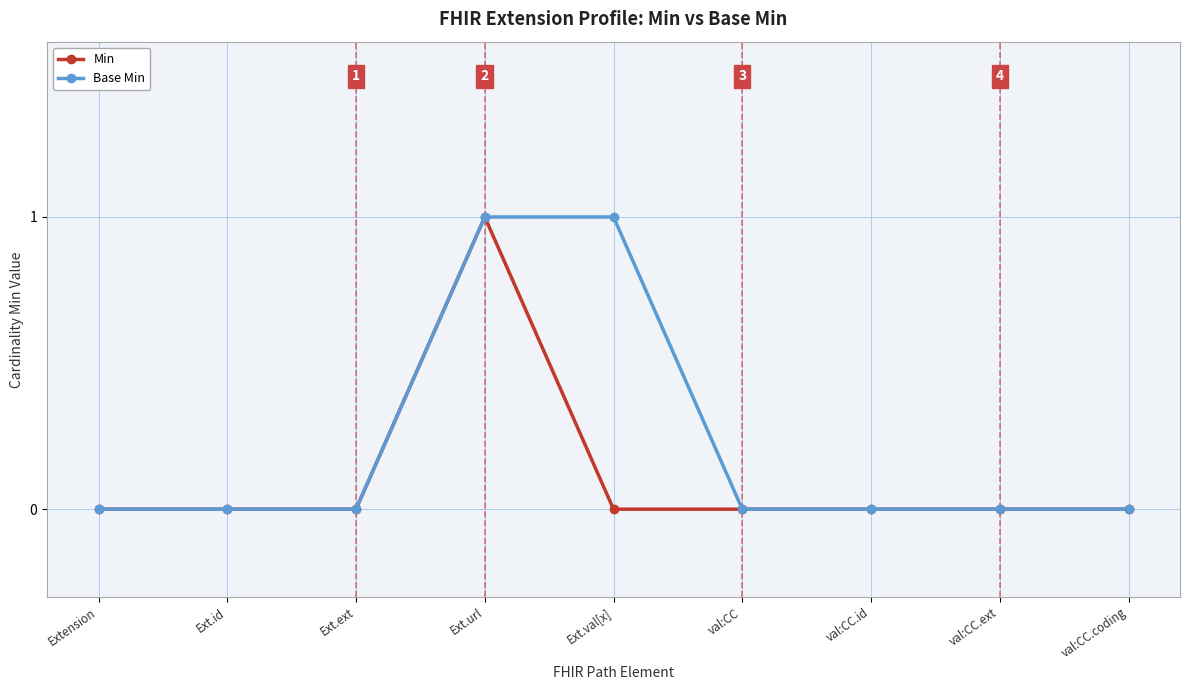

Reading right to left, list all the values displayed in this chart.

Min: 0	0	0	0	0	1	0	0	0
Base Min: 0	0	0	0	1	1	0	0	0